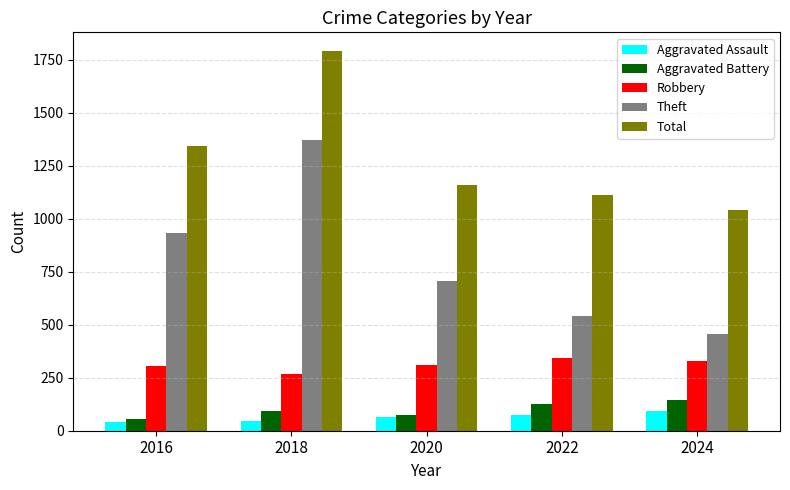

Count the number of categories in the chart.

5